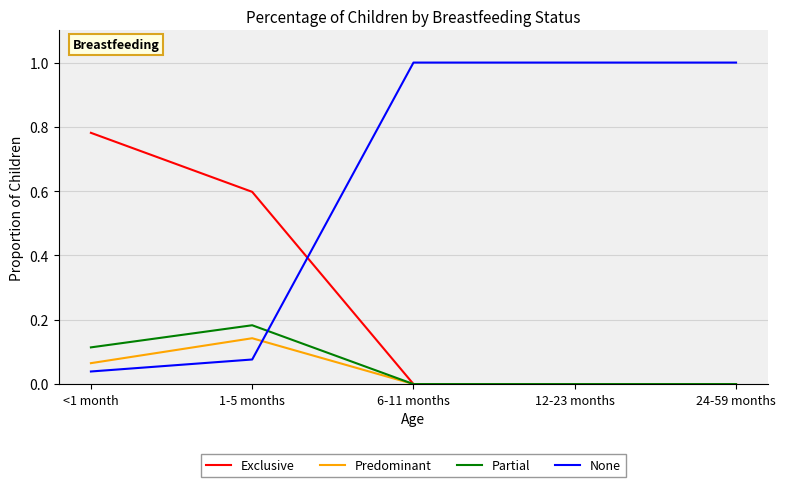

Is the value of Predominant at 24-59 months greater than the value of Exclusive at 1-5 months?

No